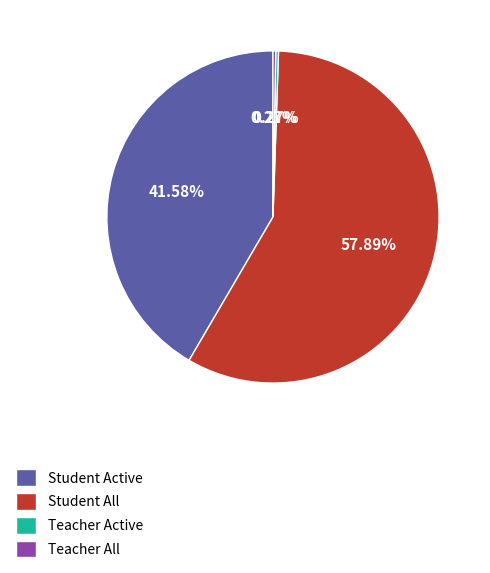

To the nearest percent, what is the difference between the largest and smallest slice percentages?

58%